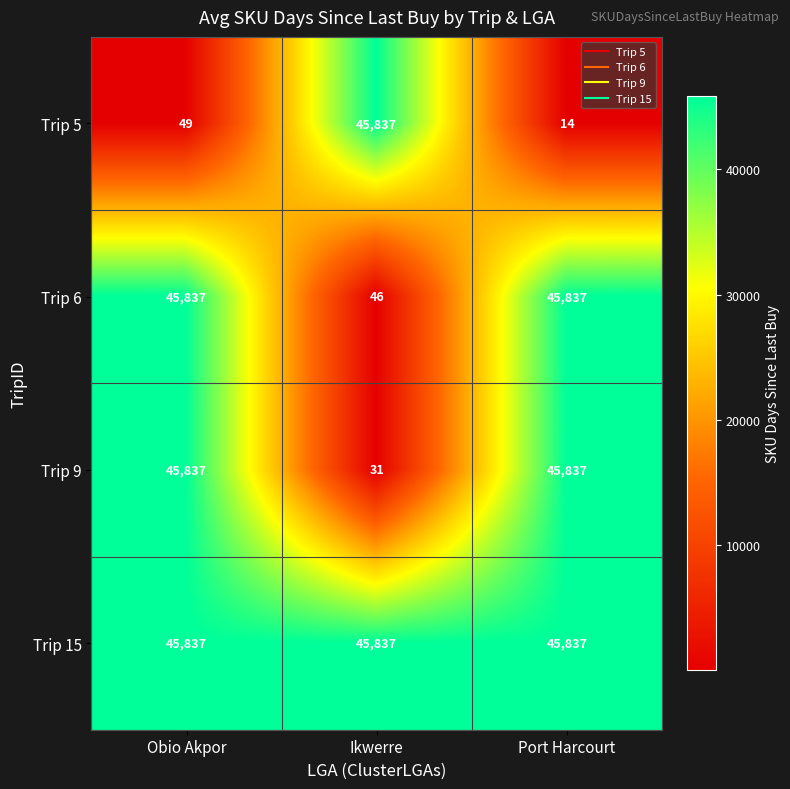

What is the minimum value for Trip 9?

31